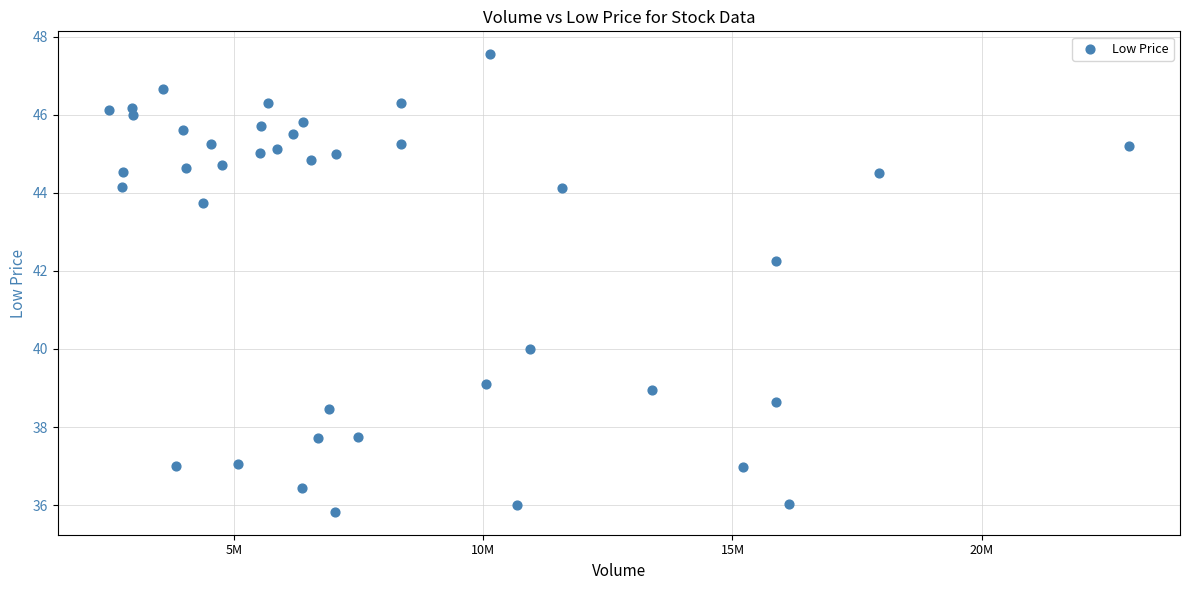

What Y value in the scatter plot is closest to 41?

40.0